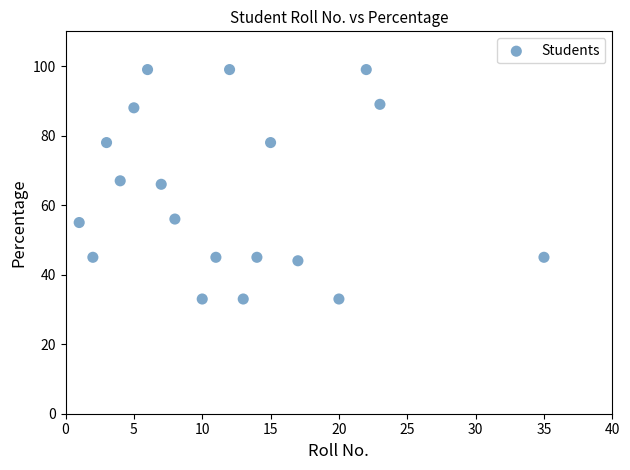

What is the range of X values (max minus min)?

34